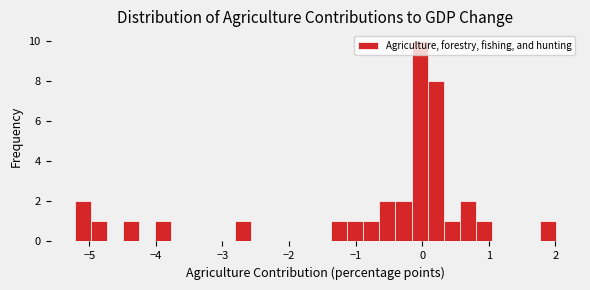

Read against the x-axis, roughly where is the centre of the tallest bar?

0.0